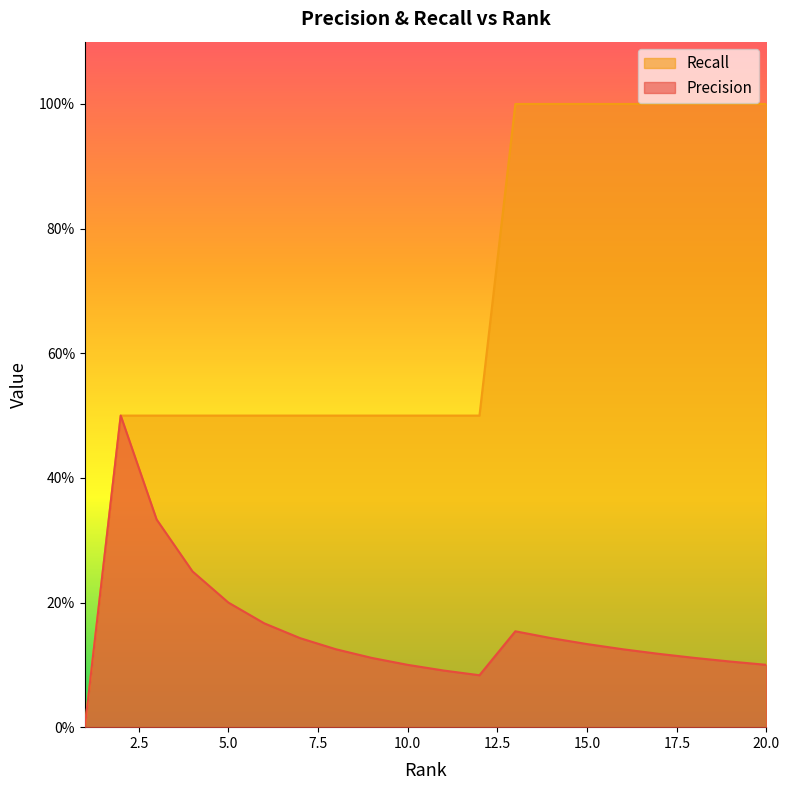

Does the chart display data point markers on the line(s)?

No